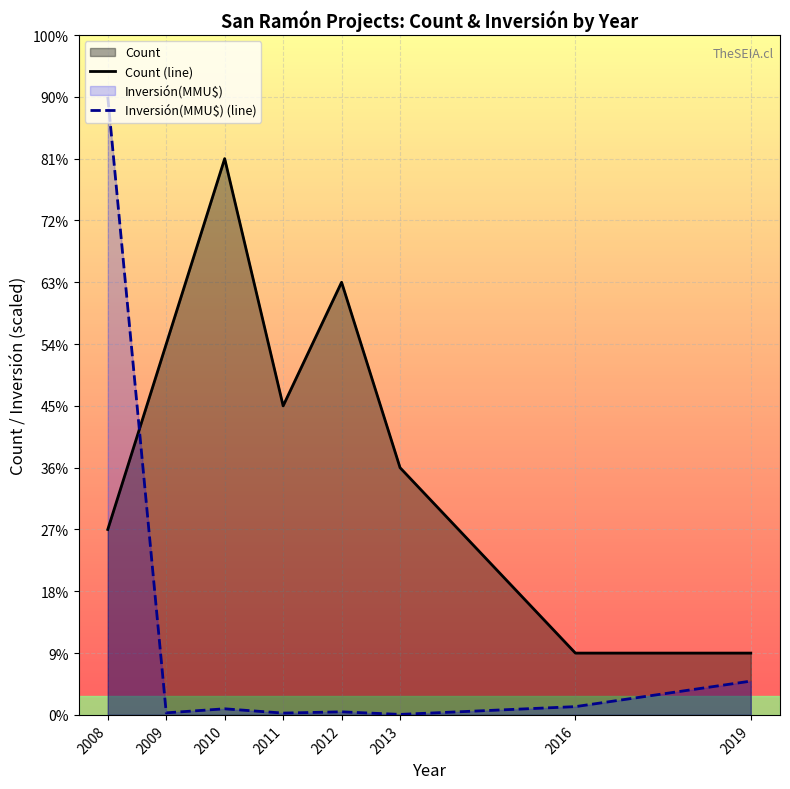

Reading right to left, list all the values displayed in this chart.

Count (line): 1.0	1.0	4.0	7.0	5.0	9.0	6.0	3.0
Inversión(MMU$) (line): 0.5	0.1	0.0	0.0	0.0	0.1	0.0	10.0